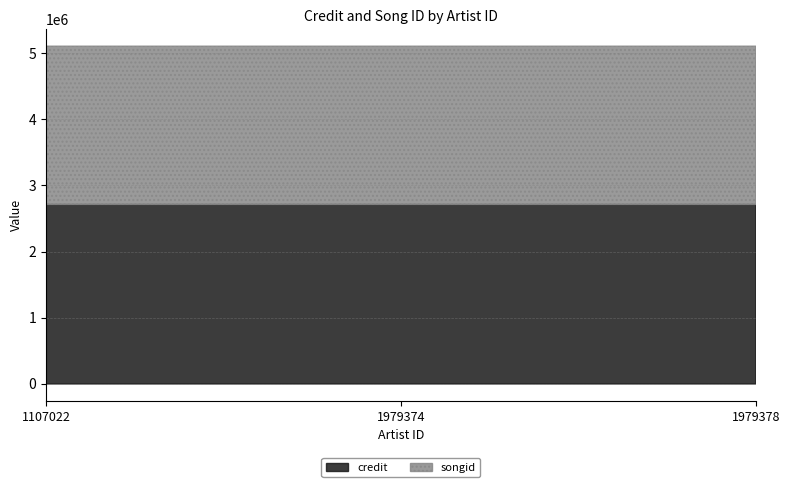

What is the total value across all series at 1979374?

5102669